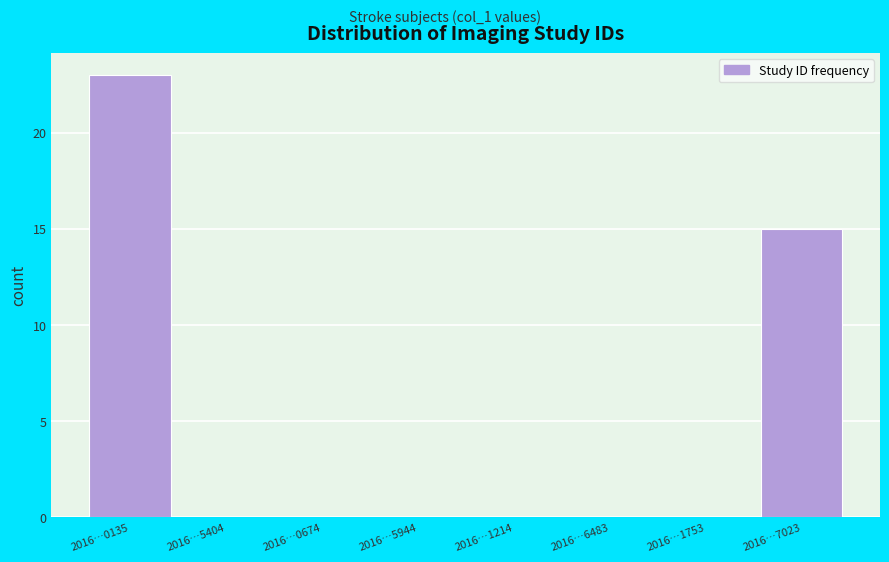

Reading right to left, extract all data points from this chart.

2016…7023=15	2016…1753=0	2016…6483=0	2016…1214=0	2016…5944=0	2016…0674=0	2016…5404=0	2016…0135=23